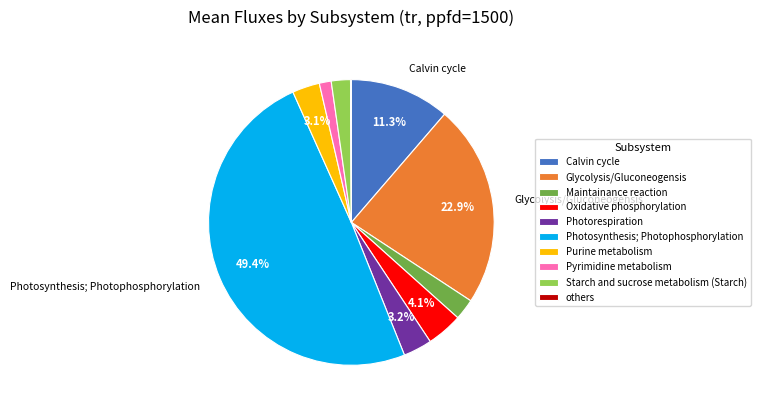

Is Purine metabolism the majority of the pie?

No